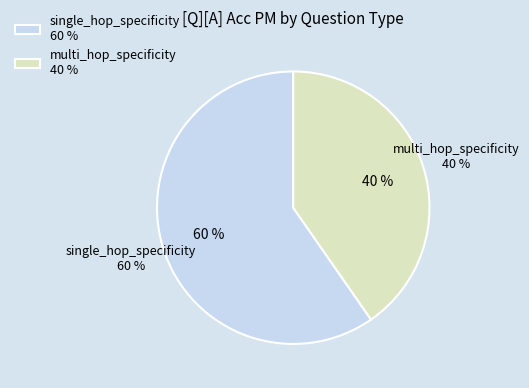

The single_hop_specificity slice represents 52% of the pie. True or false?

False